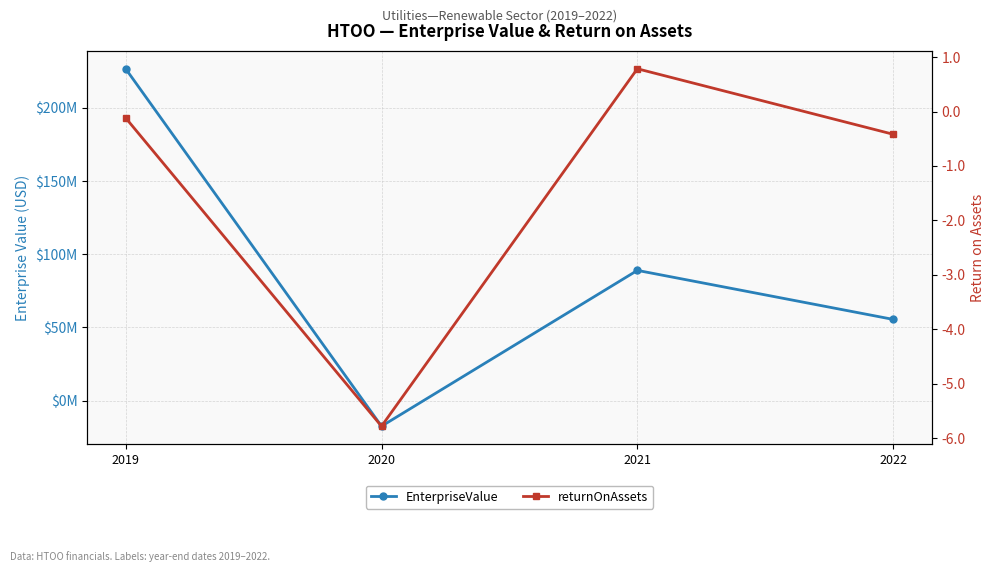

Is the value of EnterpriseValue at 2019 greater than the value of returnOnAssets at 2020?

Yes